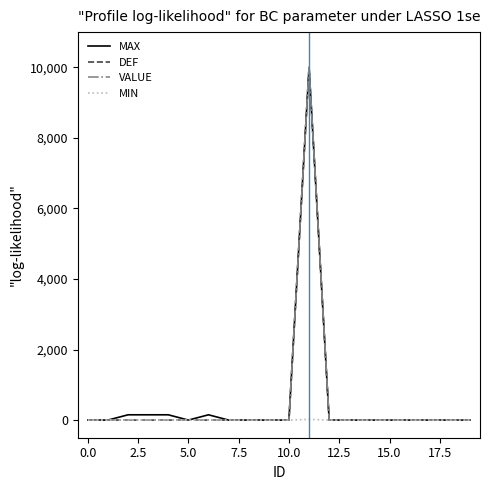

Is this an area chart (filled region under the line)?

No